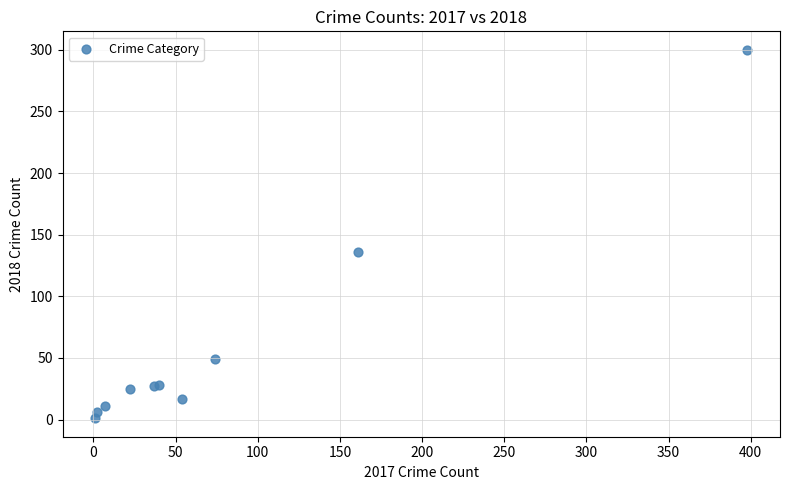

What Y value in the scatter plot is closest to 150?

136